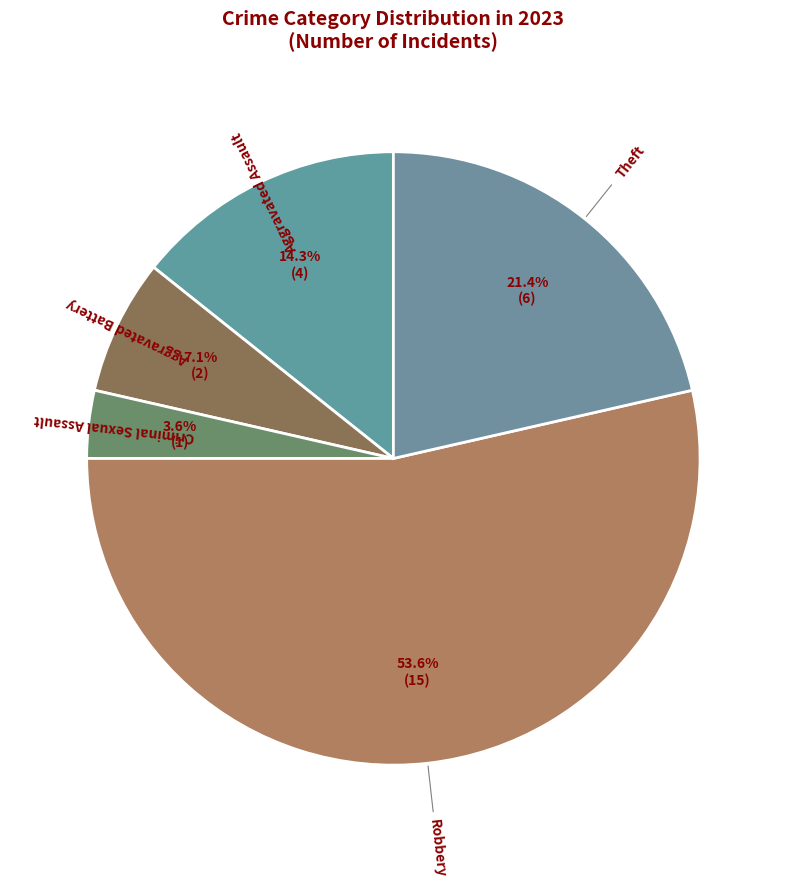

To the nearest percent, what is the average slice percentage?

20%